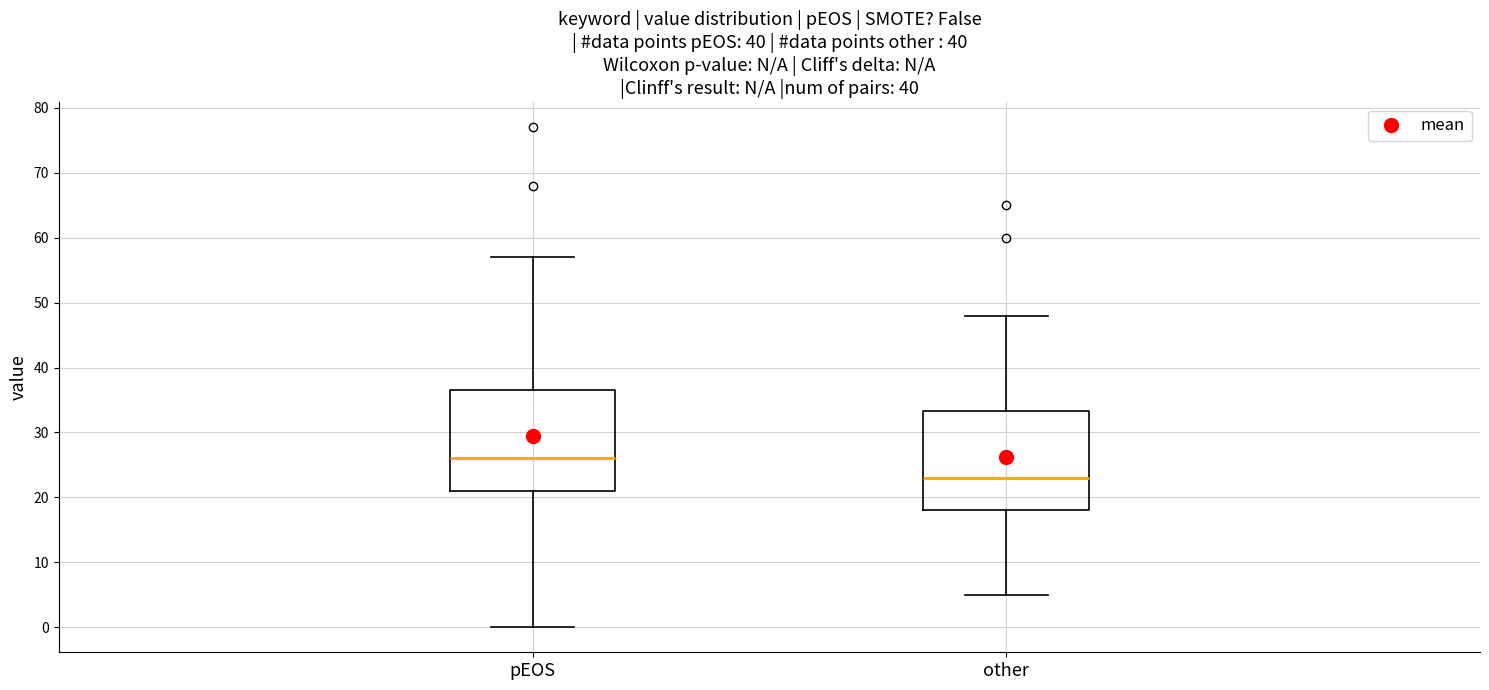

Reading left to right, transcribe this box plot: for each box, give where its median line is, the range the box spans, and where its two whiskers end, as read against the y-axis. The values are not printed on the chart, so give them approximately, as read against the axis.

pEOS: median 26, box 21 to 37, whiskers 0 to 57
other: median 23, box 18 to 33, whiskers 5 to 48